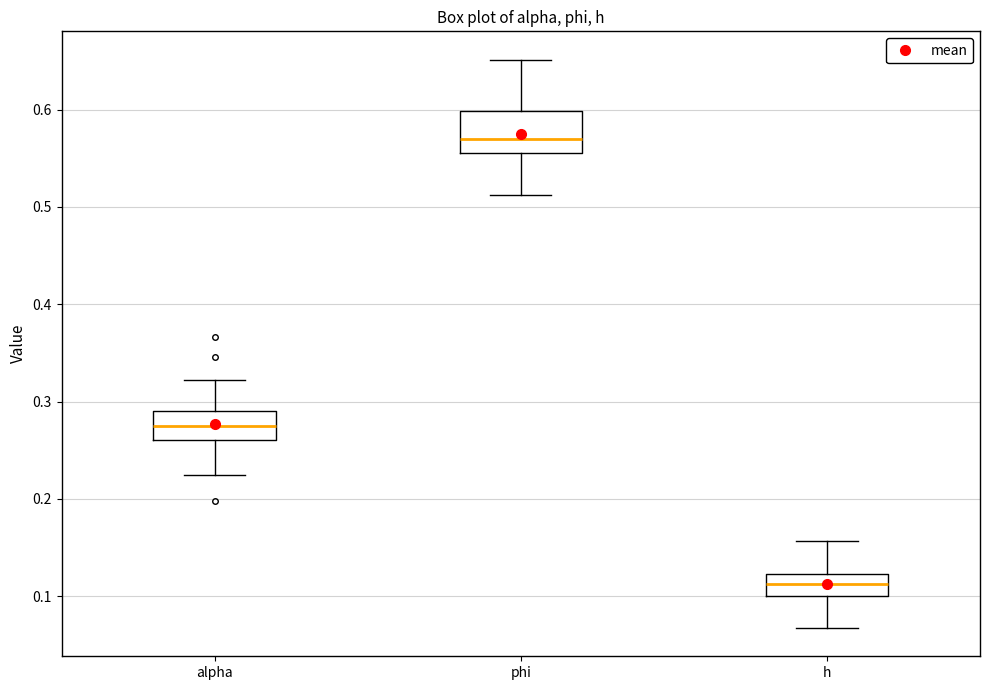

Which box has the lowest median line?

h